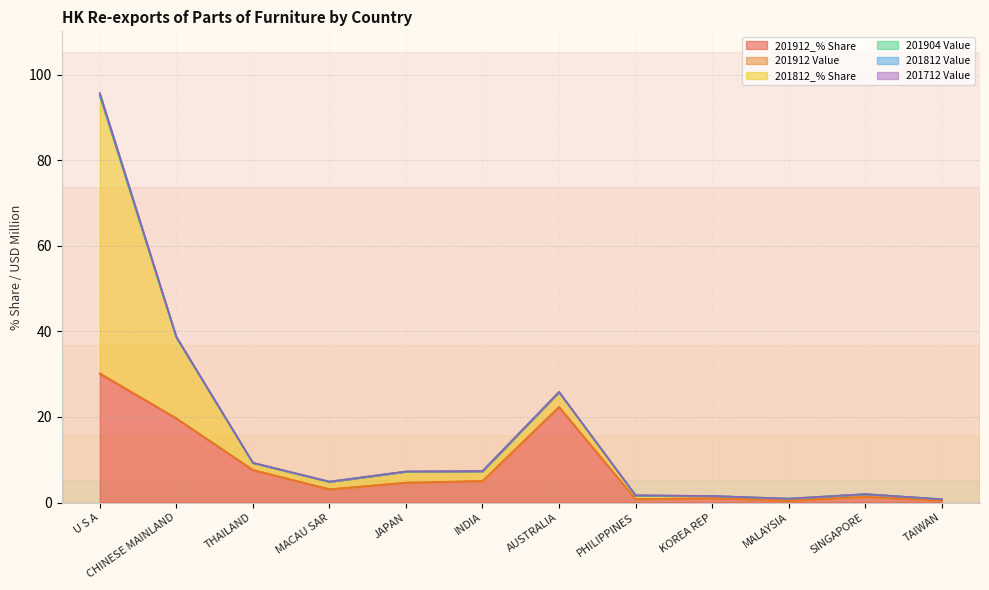

The value of 201904 Value at THAILAND is 0.0. True or false?

False